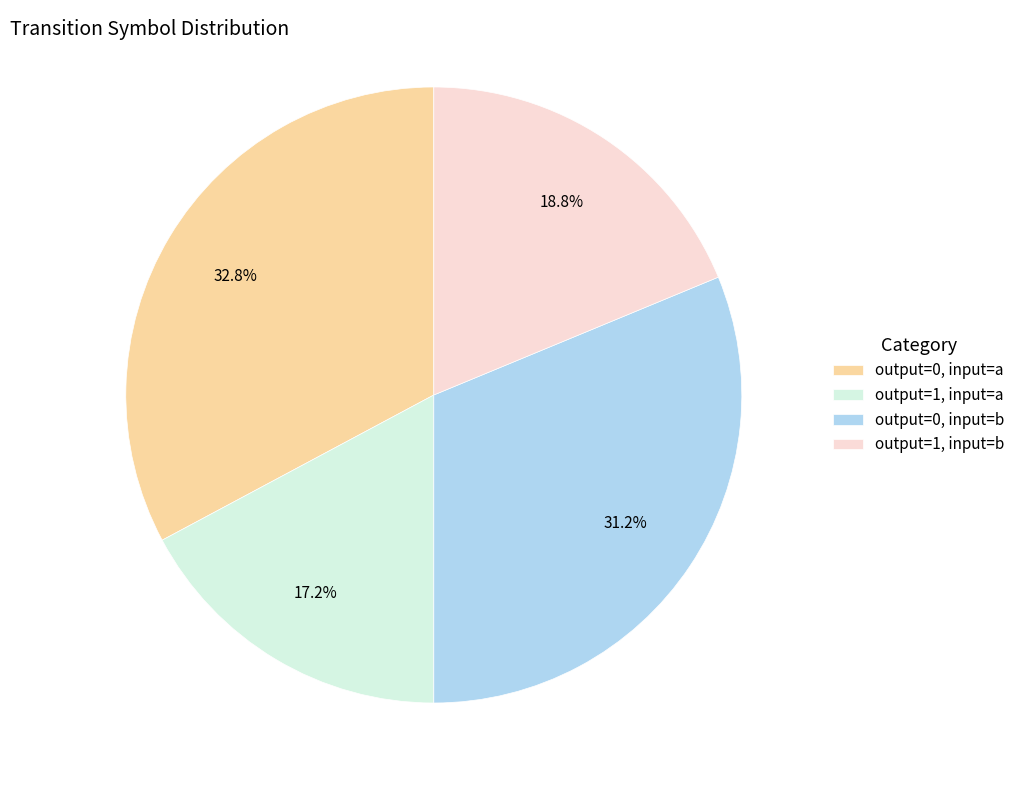

What percentage is NOT represented by output=1, input=a?

82.8%